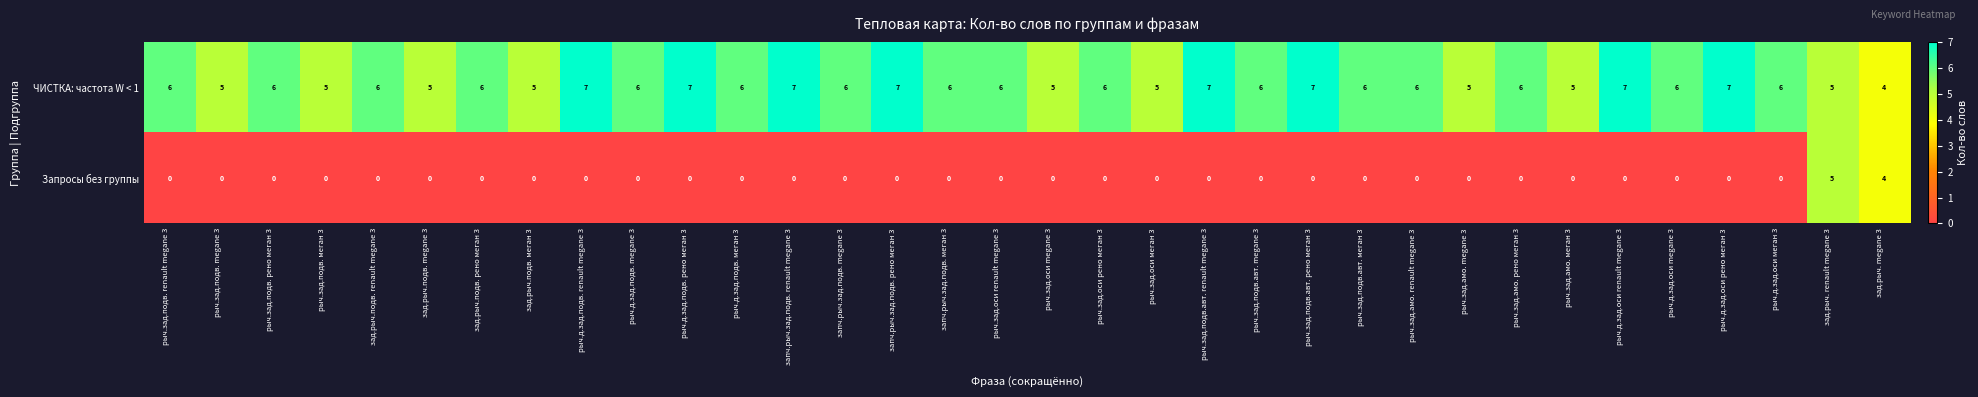

Count the ЧИСТКА: частота W < 1 values in the range 5 to 6.

25